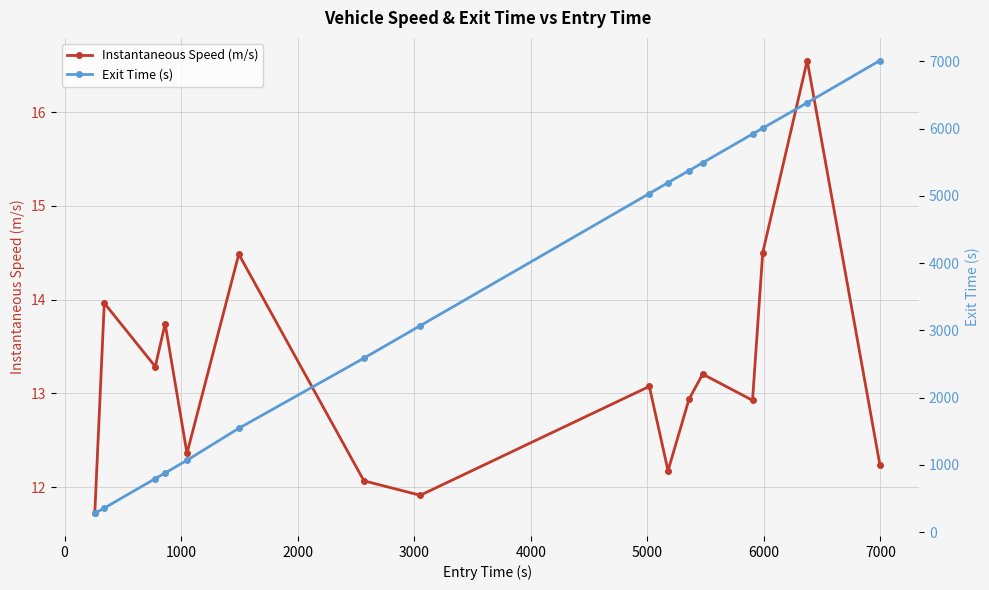

In Instantaneous Speed (m/s), how many points are lower than both neighbors (excluding endpoints)?

5